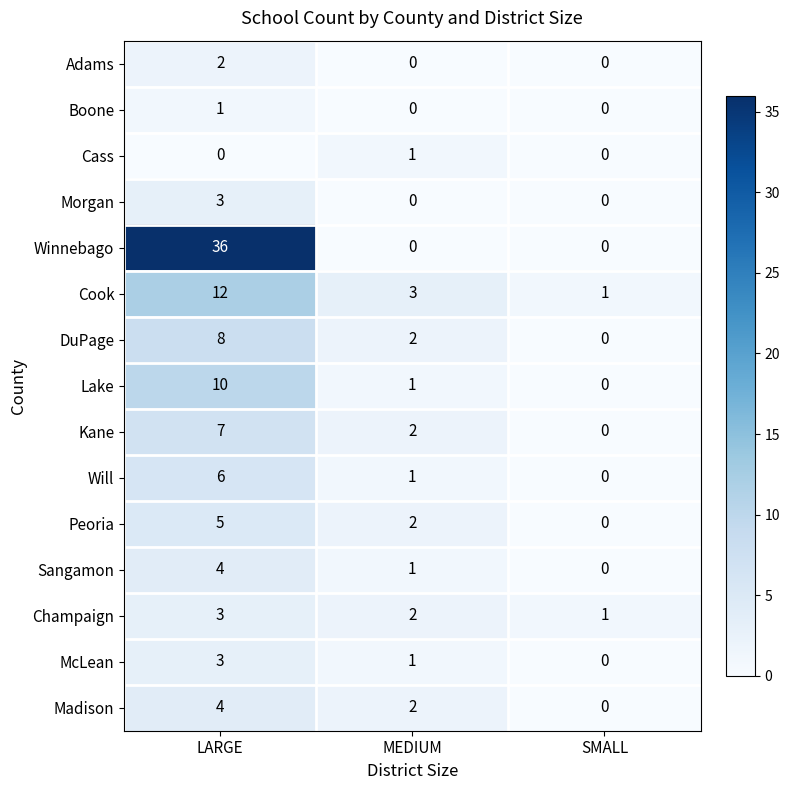

What is the maximum value shown in the chart?

36